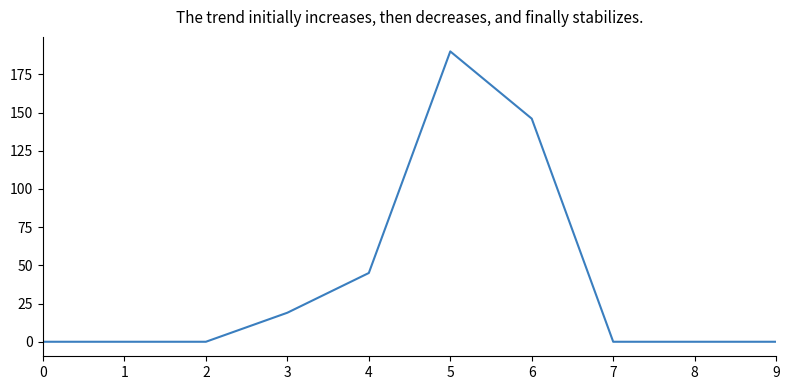

The value at 0 is 0. True or false?

True